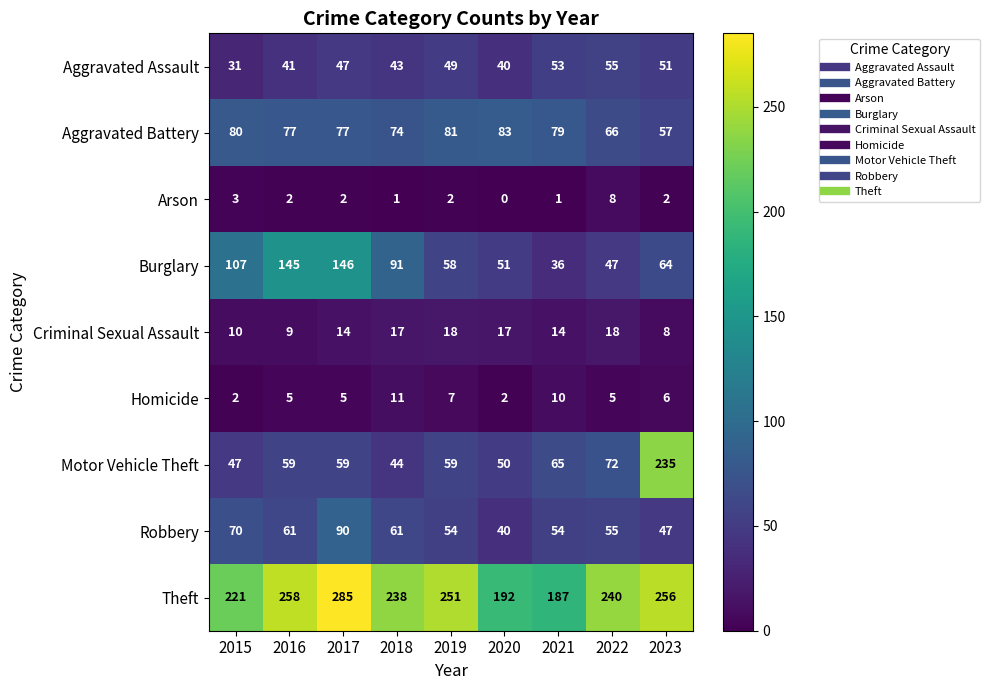

List the series in order of their peak value, lowest first.

Arson, Homicide, Criminal Sexual Assault, Aggravated Assault, Aggravated Battery, Robbery, Burglary, Motor Vehicle Theft, Theft